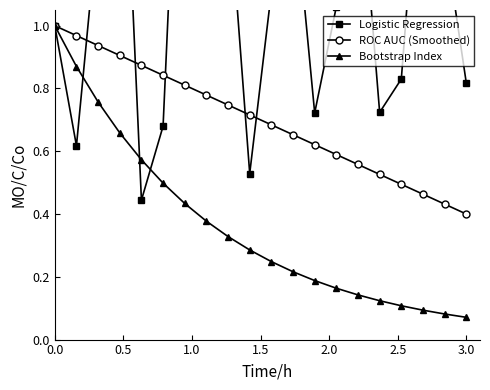

What is the value of the Logistic Regression point at the 15th from the left?

1.6